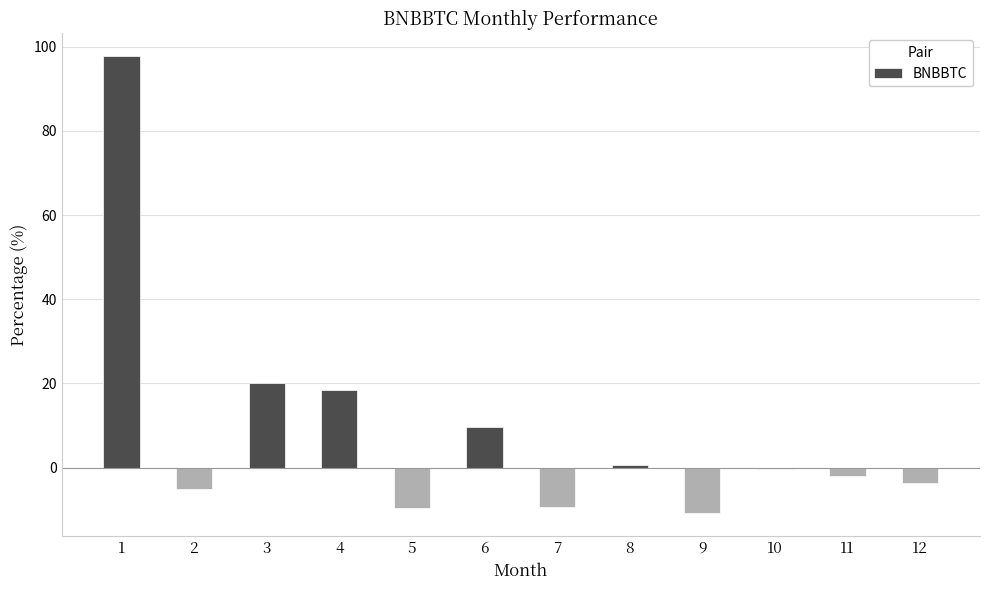

True or false: the data shows 97.7 at 1.

True